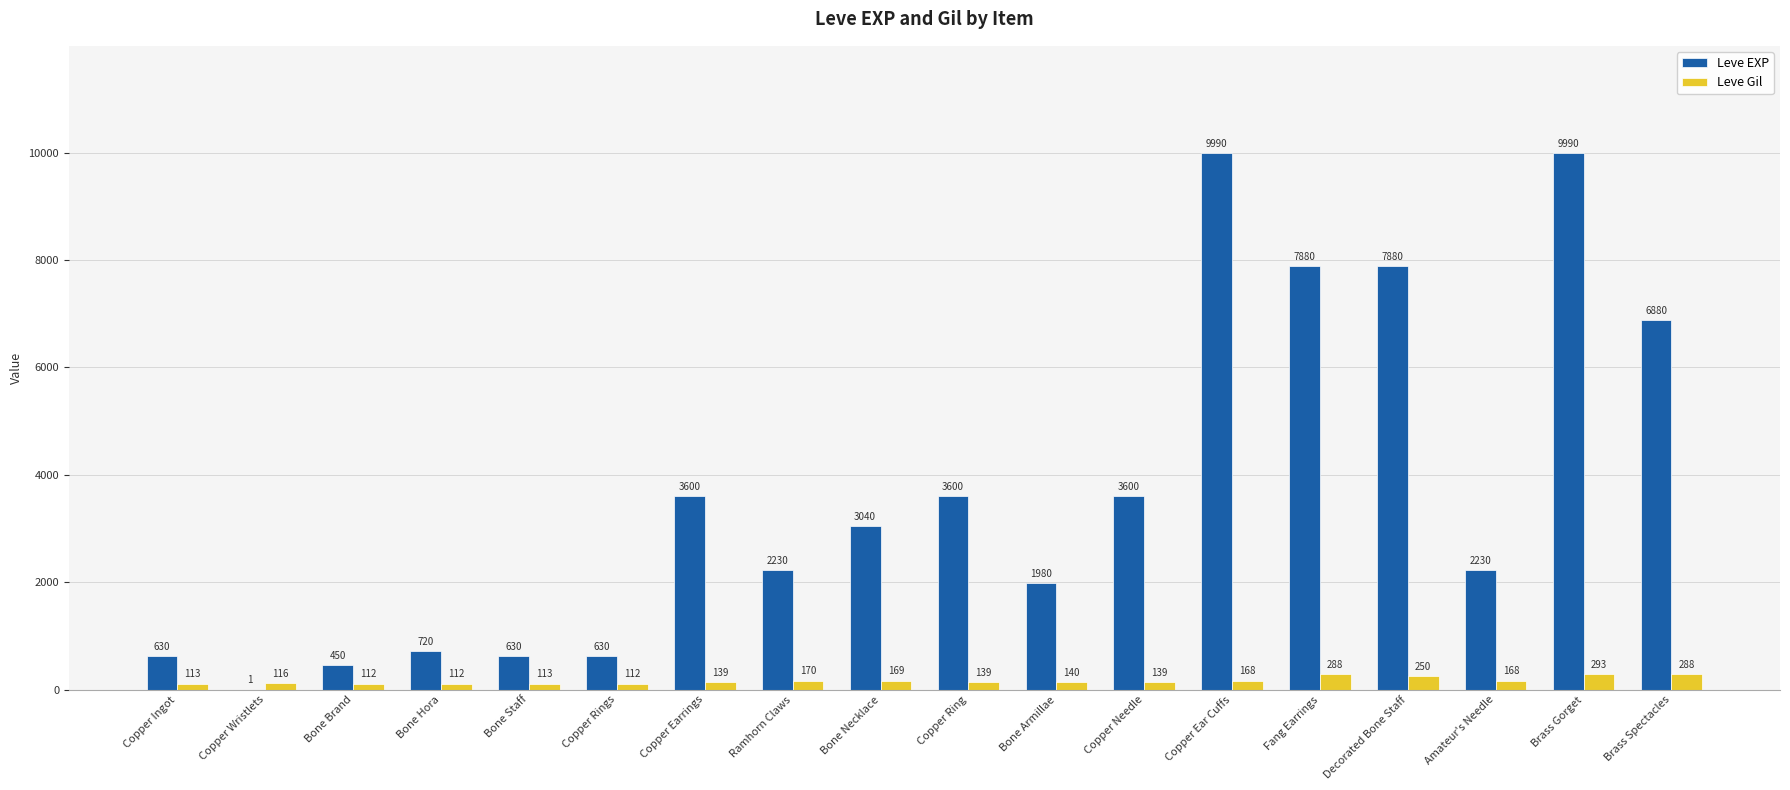

Where does the Leve EXP series first go above 3040?

Copper Earrings